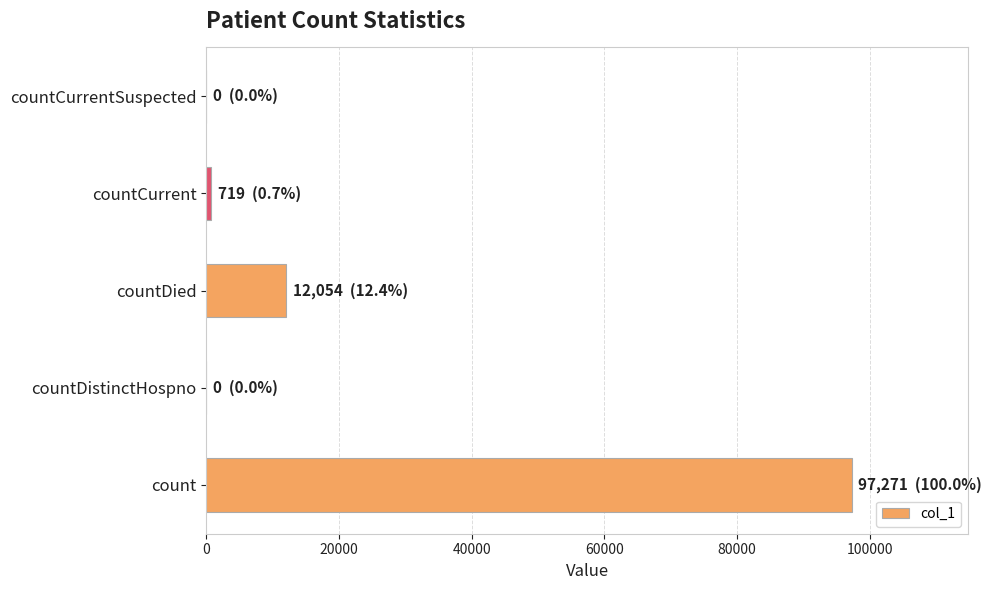

Which label corresponds to the largest value in the chart?

count